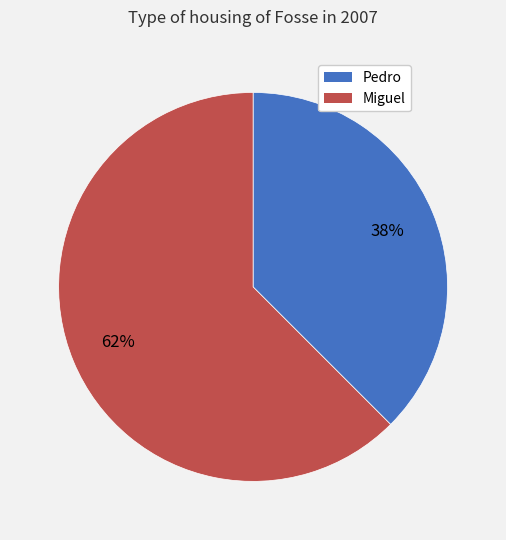

Is it true that Miguel is 56% of the pie?

False